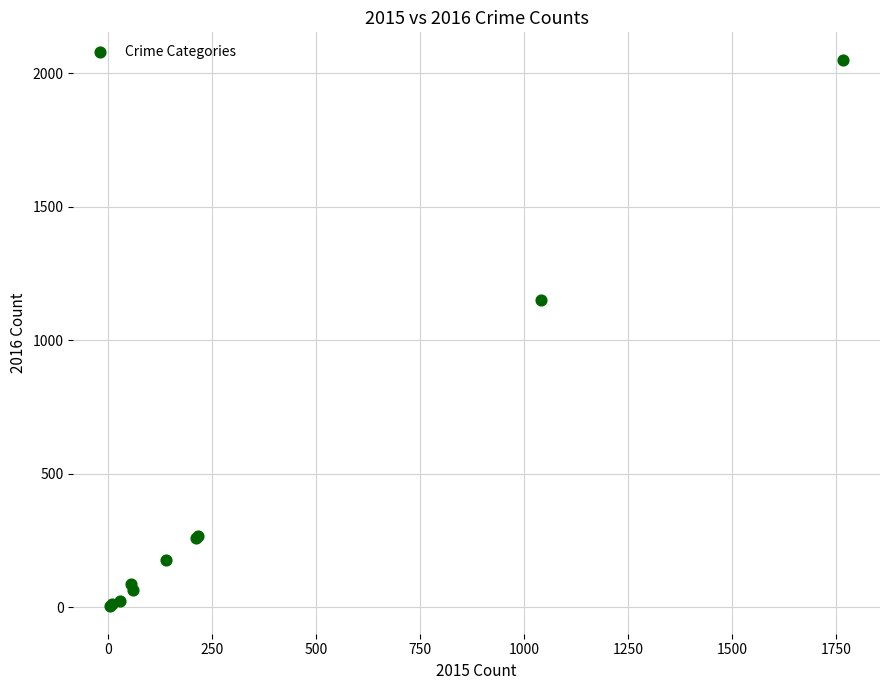

What Y value in the scatter plot is closest to 1027?

1151